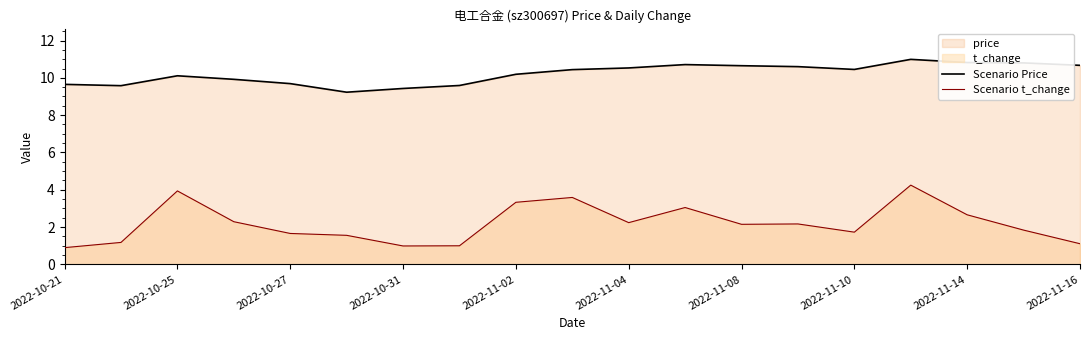

What is the maximum value shown in the chart?

11.0